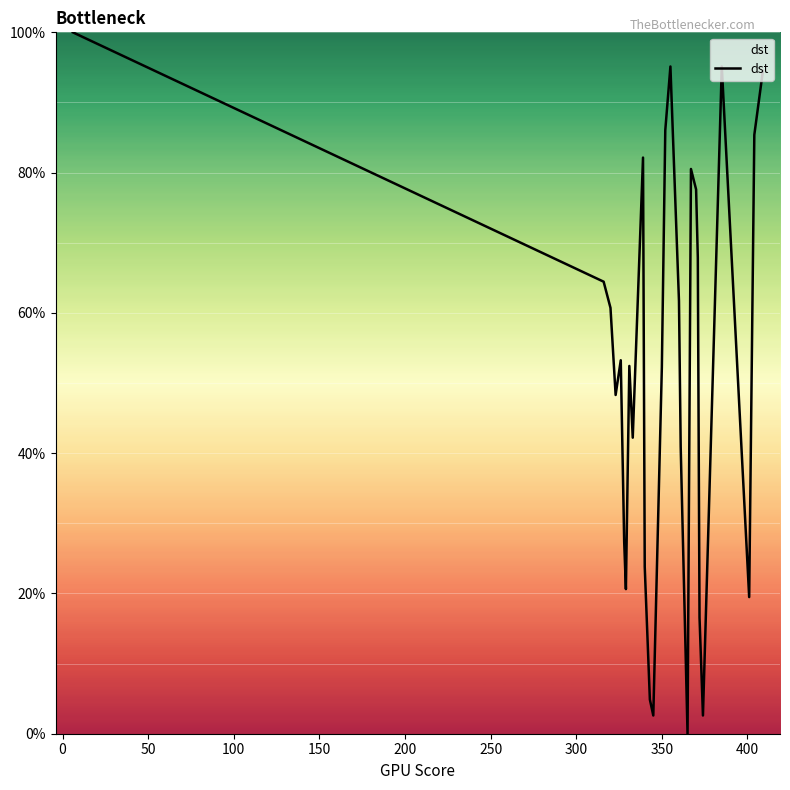

Count the number of values greater than 53.

14